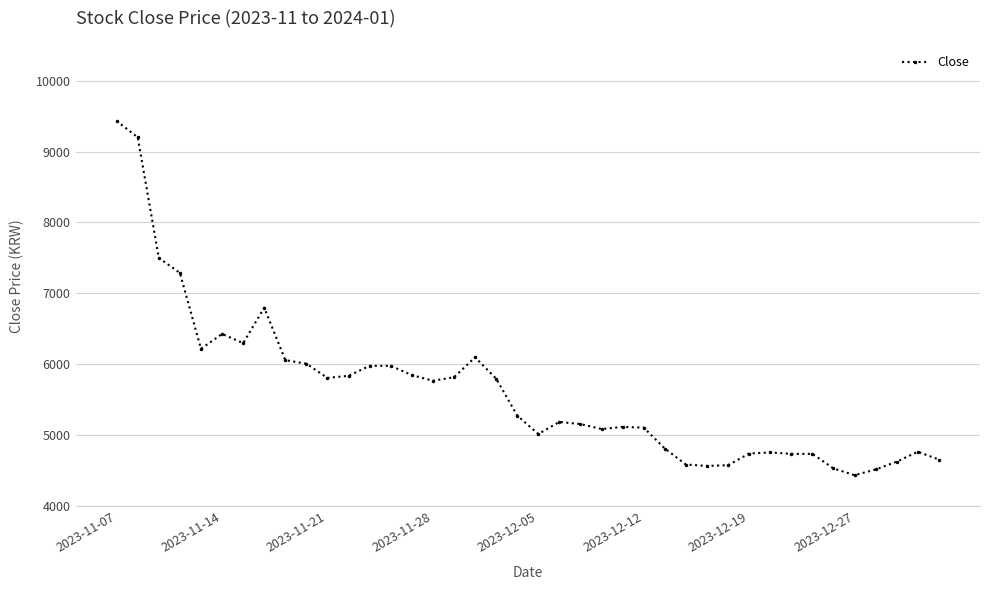

What is the greatest value displayed?

9430